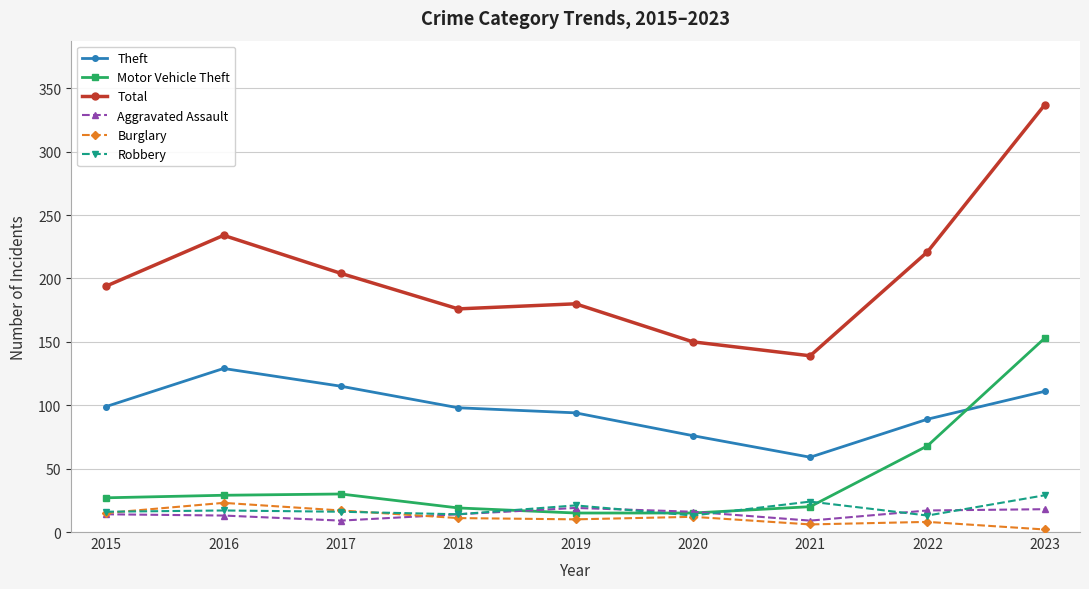

In Theft, how many points are higher than both neighbors (excluding endpoints)?

1